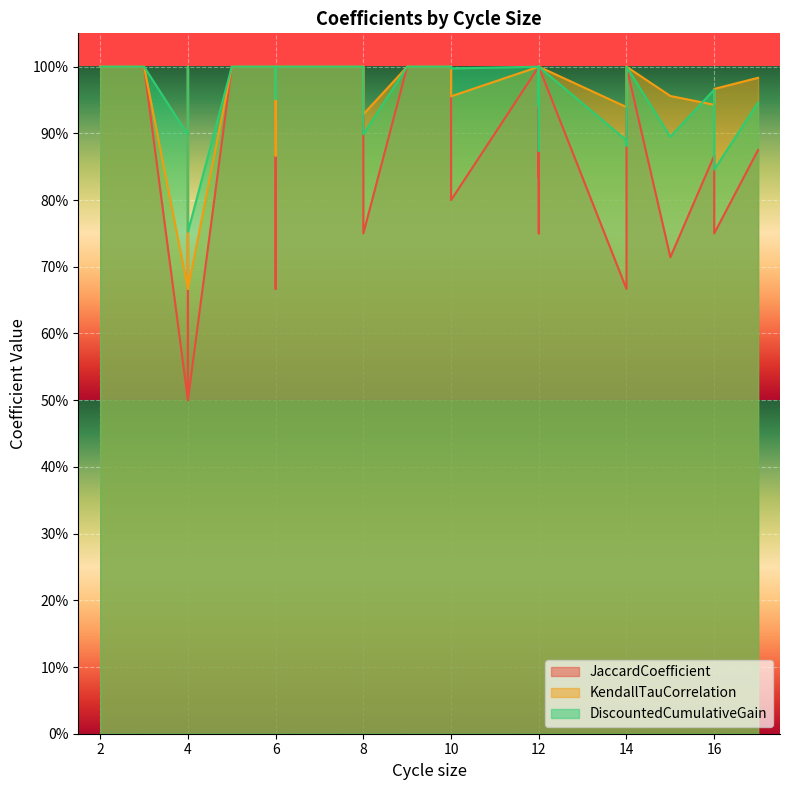

At how many categories does at least one series exceed 0?

40